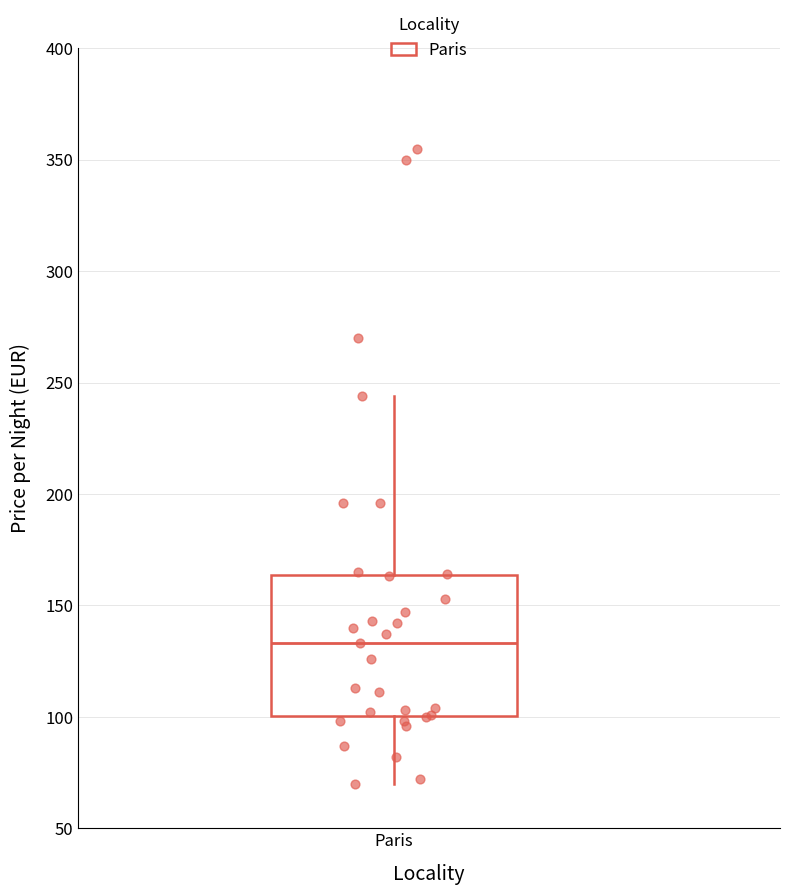

Where does the median line of the box for Paris sit on the y-axis? The values are not printed on the chart, so give them approximately, as read against the axis.

135